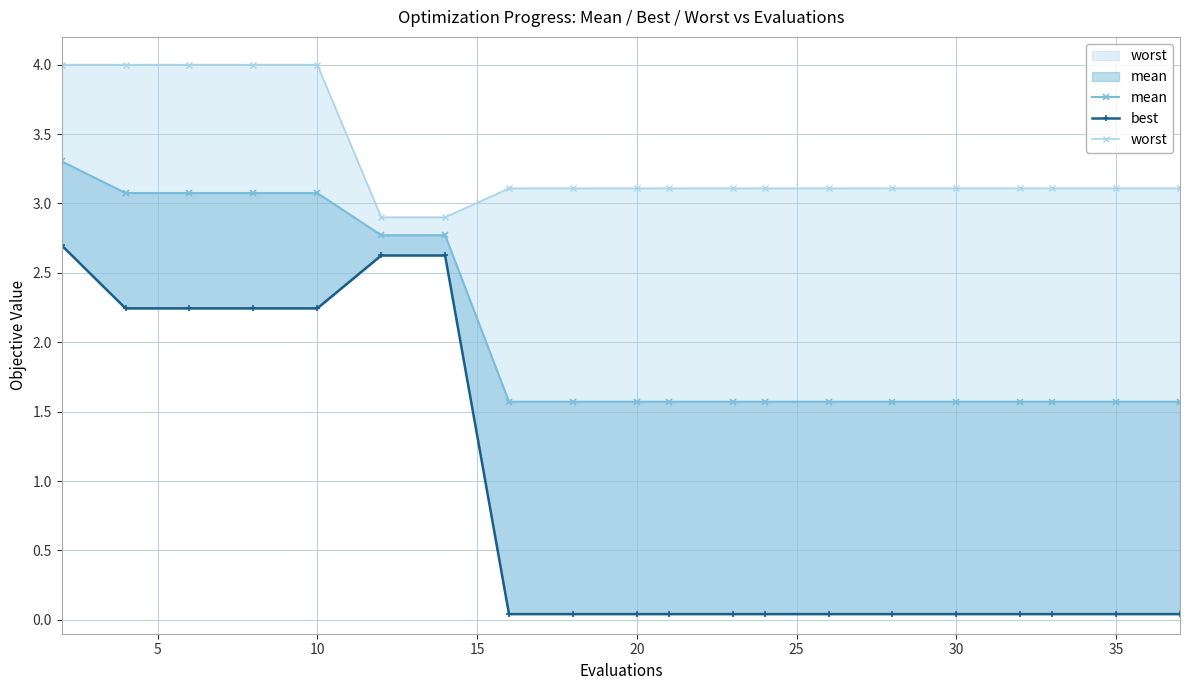

Which series has the largest total across all categories?

worst